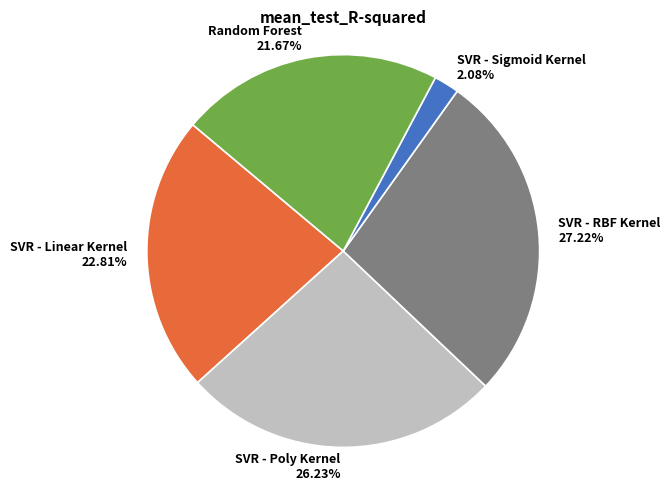

Rank the categories by value from lowest to highest.

SVR - Sigmoid Kernel, Random Forest, SVR - Linear Kernel, SVR - Poly Kernel, SVR - RBF Kernel